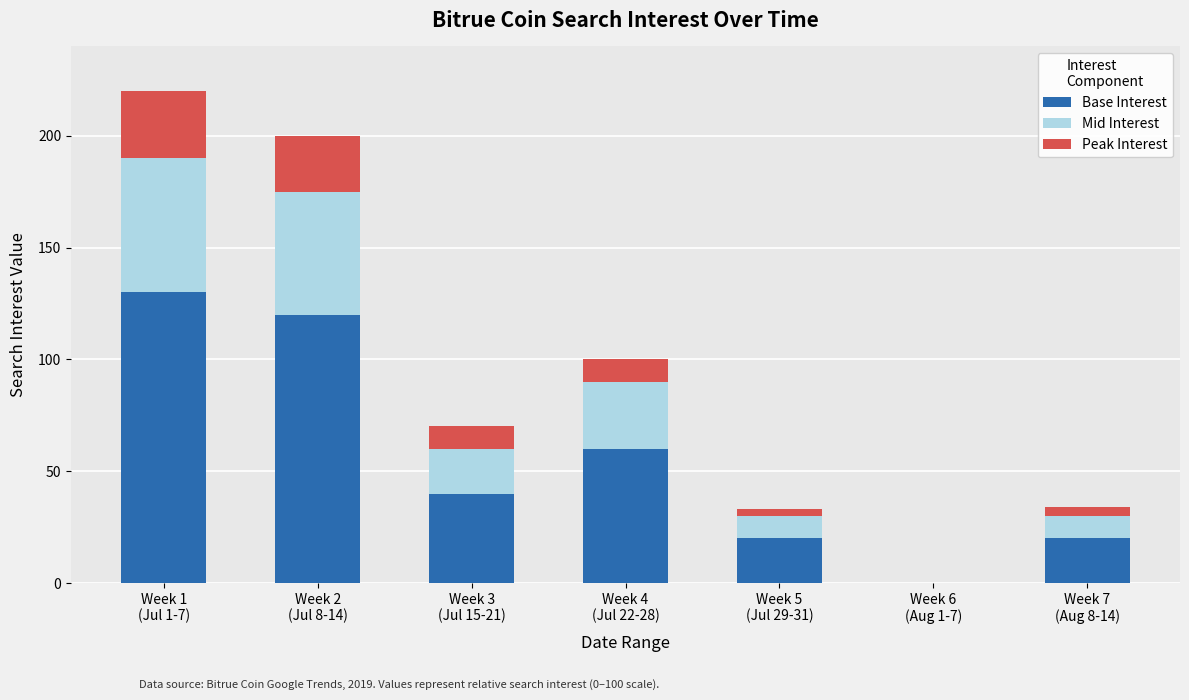

What is the maximum value for Base Interest?

130